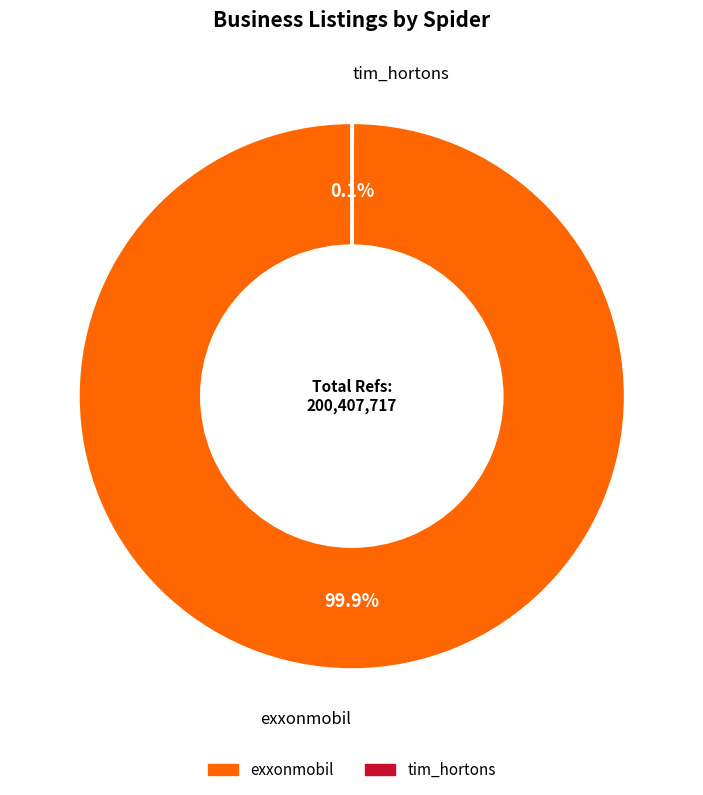

What portion of the pie excludes exxonmobil?

0.1%